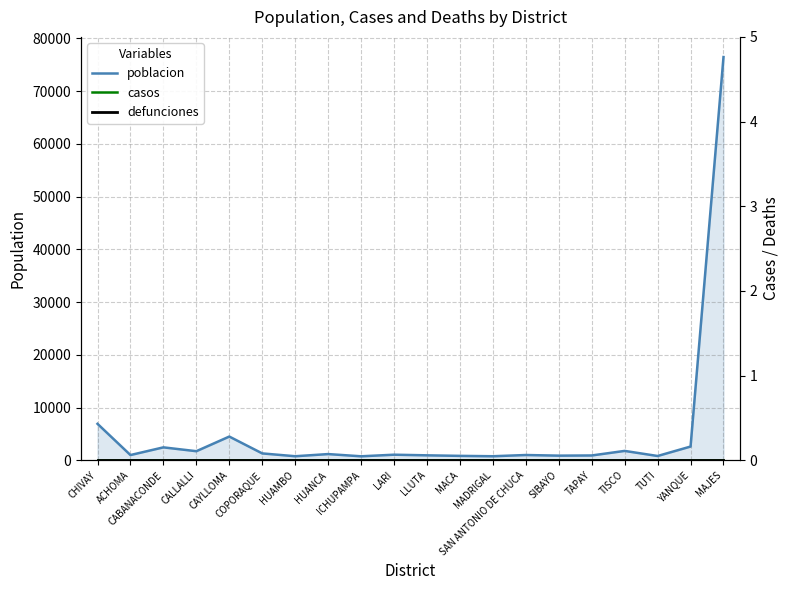

Which series has the largest total across all categories?

poblacion